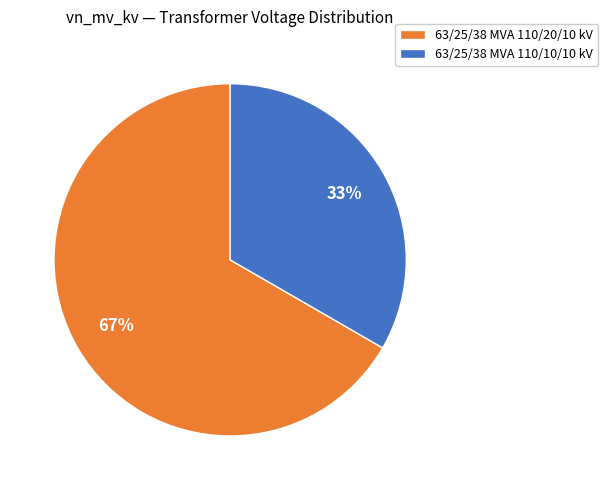

To the nearest percent, what is the average slice percentage?

50%